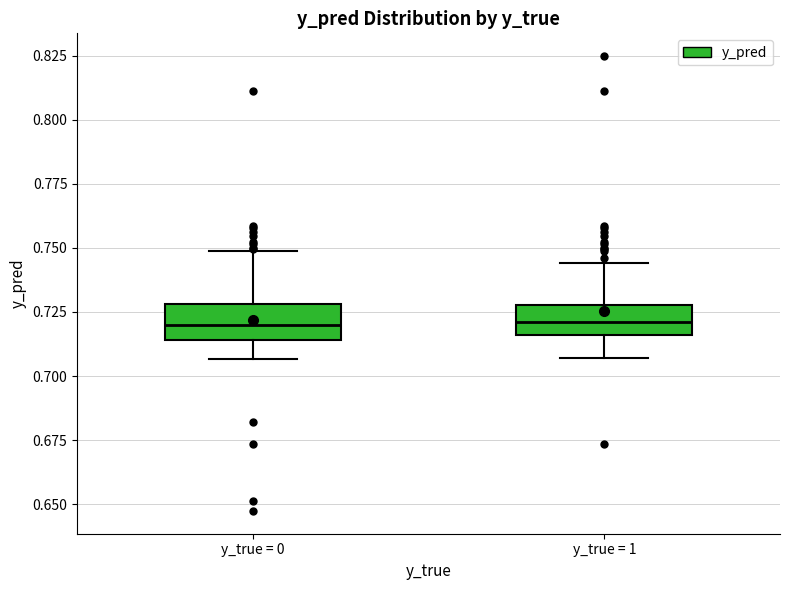

Reading left to right, read every box against the y-axis: the position of its median line, the range the box covers, and the ends of its whiskers. The values are not printed on the chart, so give them approximately, as read against the axis.

y_true = 0: median 0.720, box 0.715 to 0.730, whiskers 0.705 to 0.750
y_true = 1: median 0.720, box 0.715 to 0.730, whiskers 0.705 to 0.745